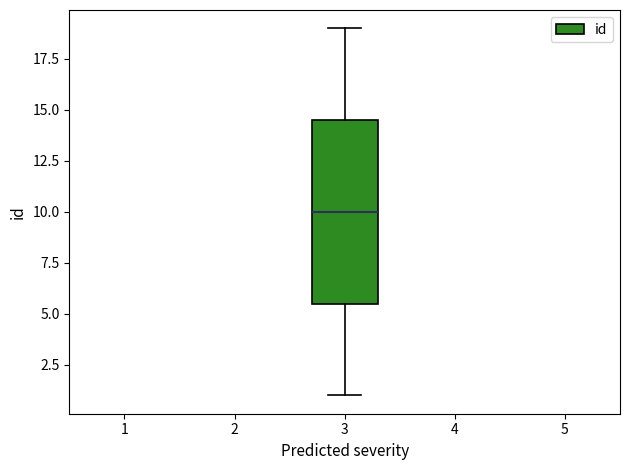

Read this box plot against the y-axis: the position of the median line, the range covered by the box, and the ends of both whiskers. The values are not printed on the chart, so give them approximately, as read against the axis.

median 10.0, box 5.5 to 14.5, whiskers 1.0 to 19.0